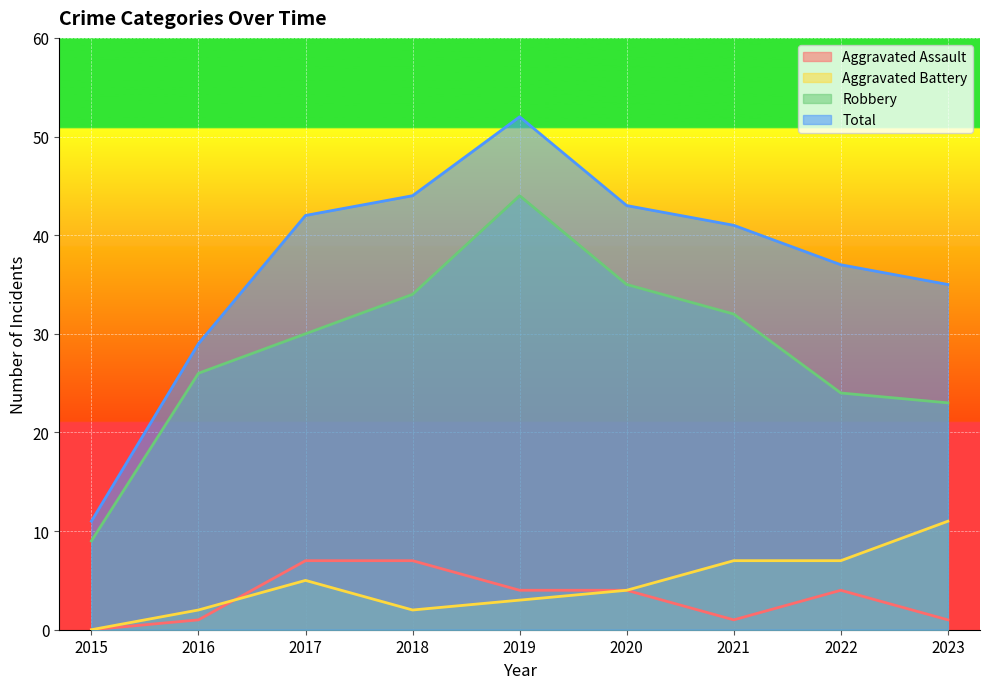

Reading left to right, extract all data points from this chart.

Aggravated Assault: 2015=0	2016=1	2017=7	2018=7	2019=4	2020=4	2021=1	2022=4	2023=1
Aggravated Battery: 2015=0	2016=2	2017=5	2018=2	2019=3	2020=4	2021=7	2022=7	2023=11
Robbery: 2015=9	2016=26	2017=30	2018=34	2019=44	2020=35	2021=32	2022=24	2023=23
Total: 2015=11	2016=29	2017=42	2018=44	2019=52	2020=43	2021=41	2022=37	2023=35